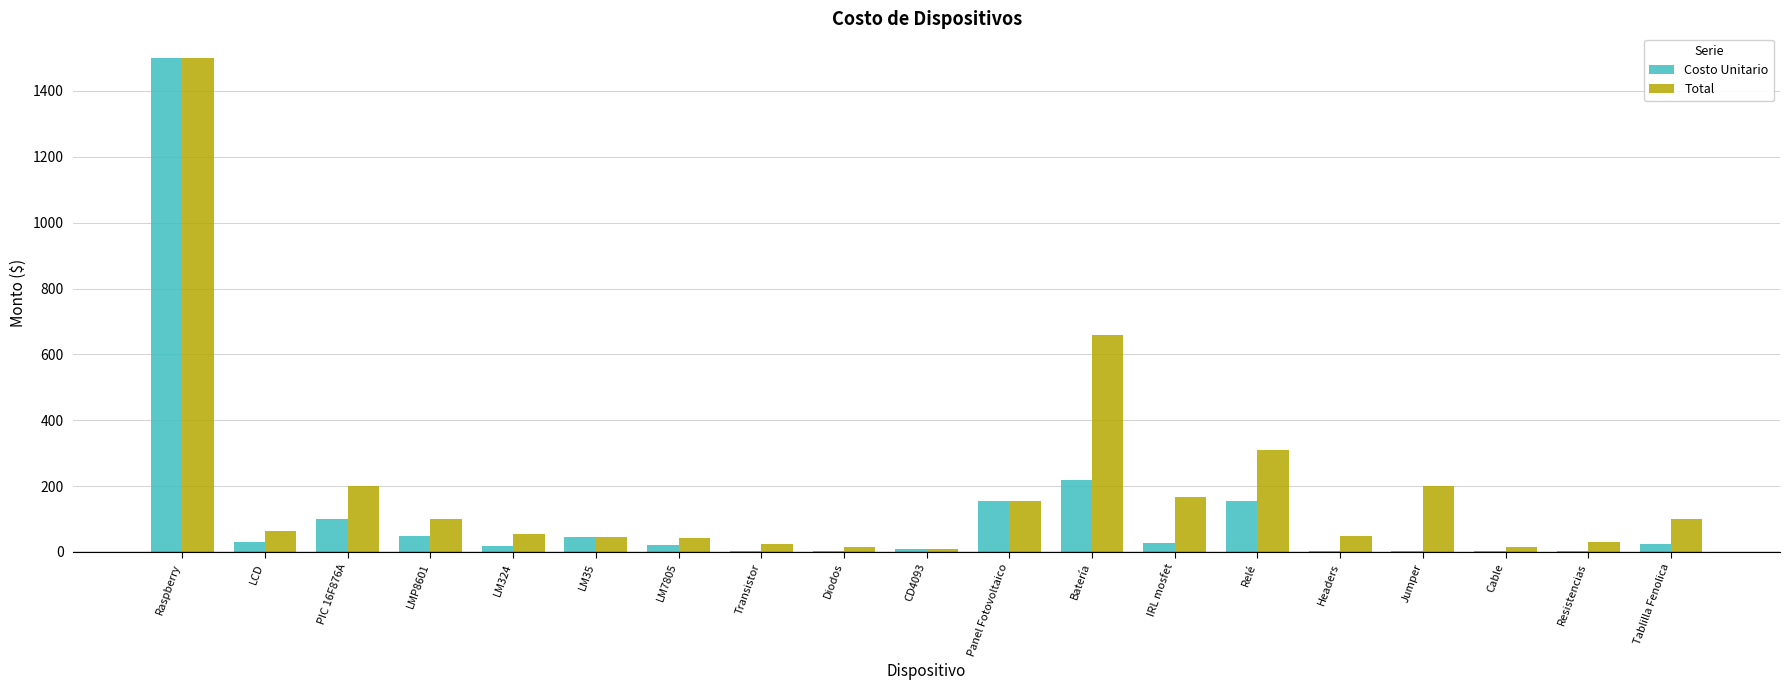

Is it true that Total equals 310.0 at Relé?

True